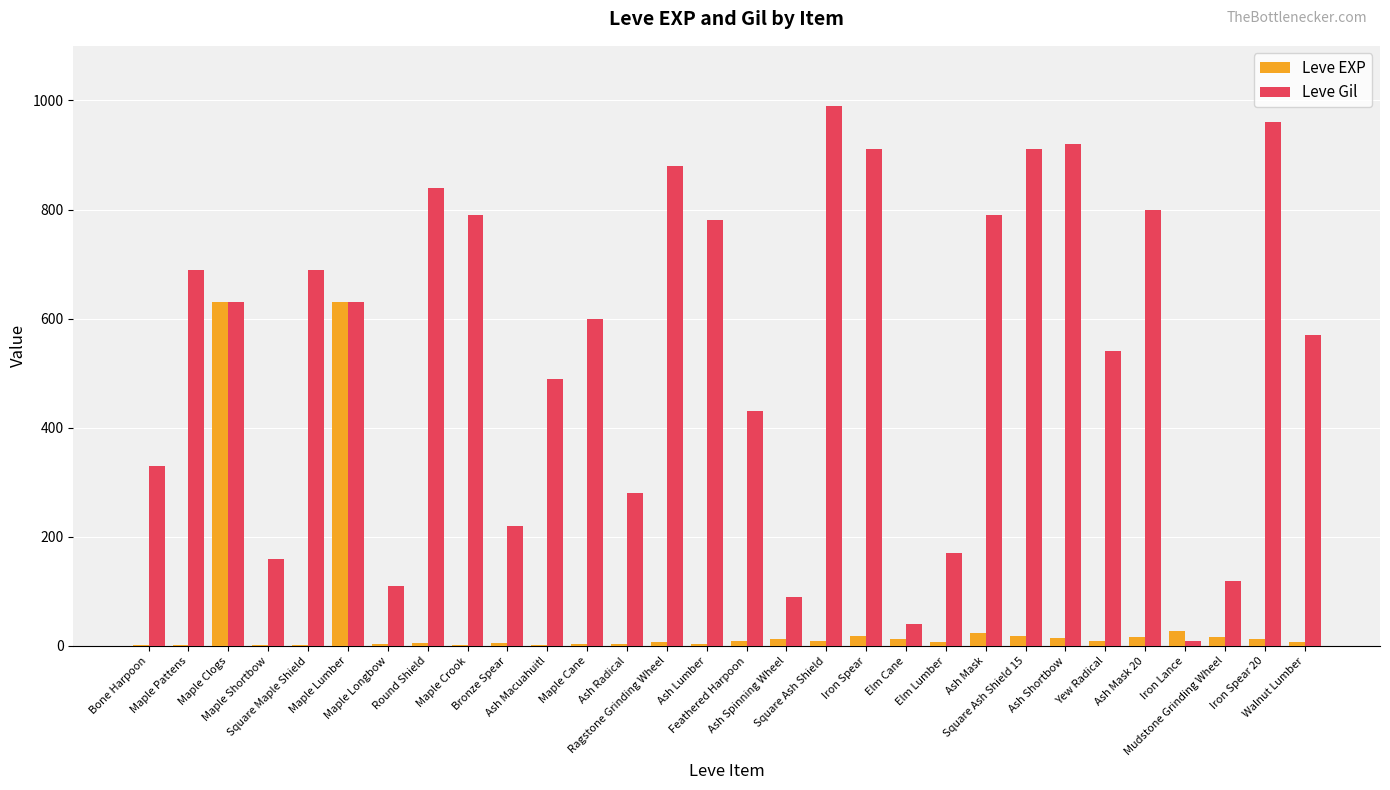

Which series has the largest total across all categories?

Leve Gil